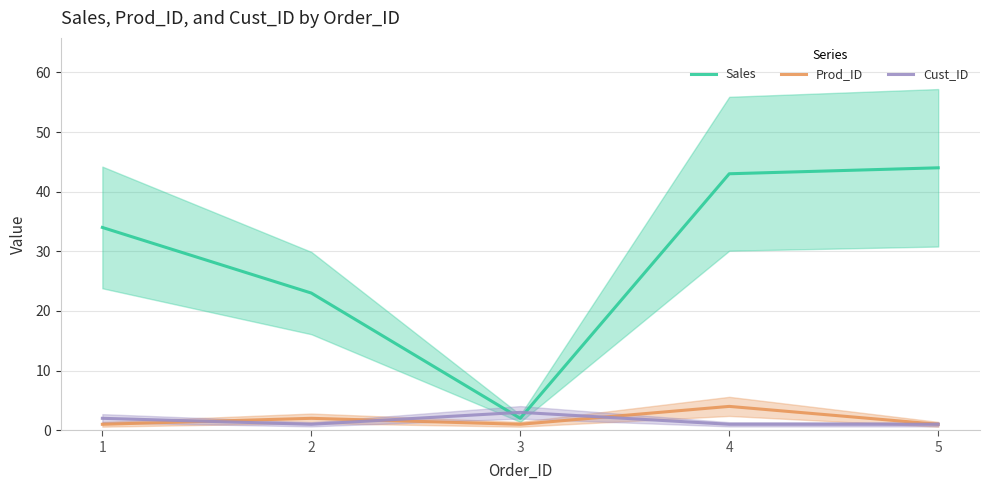

The Cust_ID series shows 0 at 4. True or false?

False